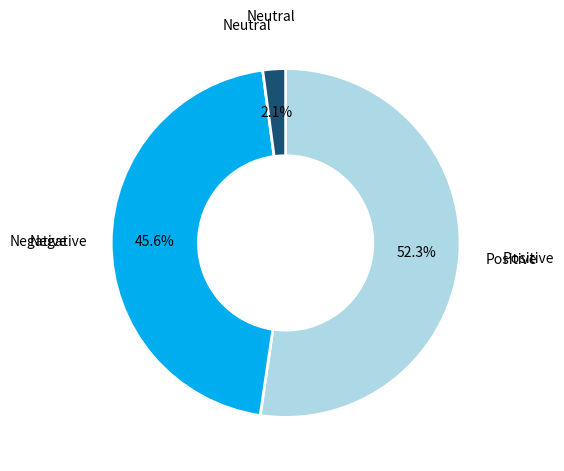

Is there any slice that represents more than half of the pie?

Yes